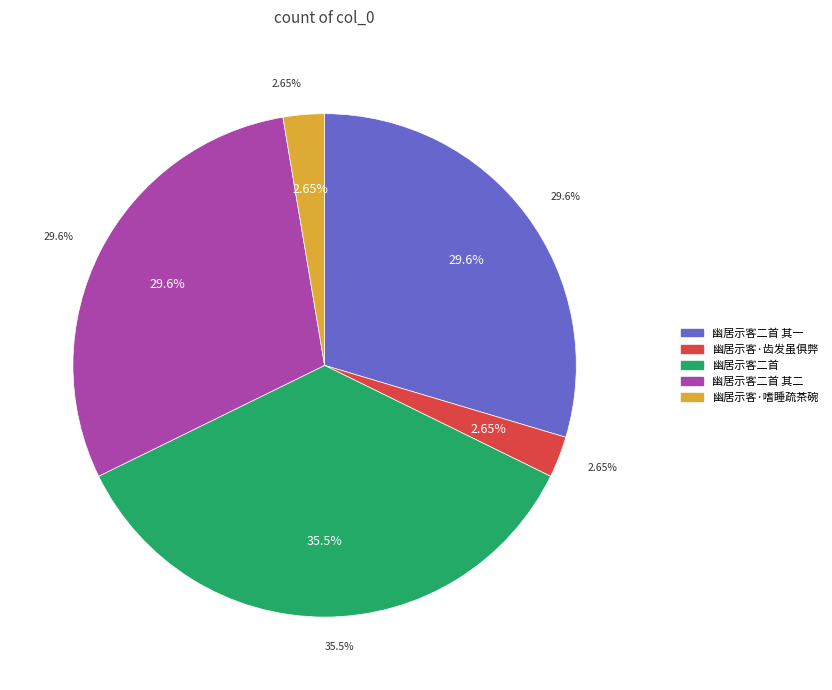

The 幽居示客二首 其二 slice represents 30% of the pie. True or false?

True